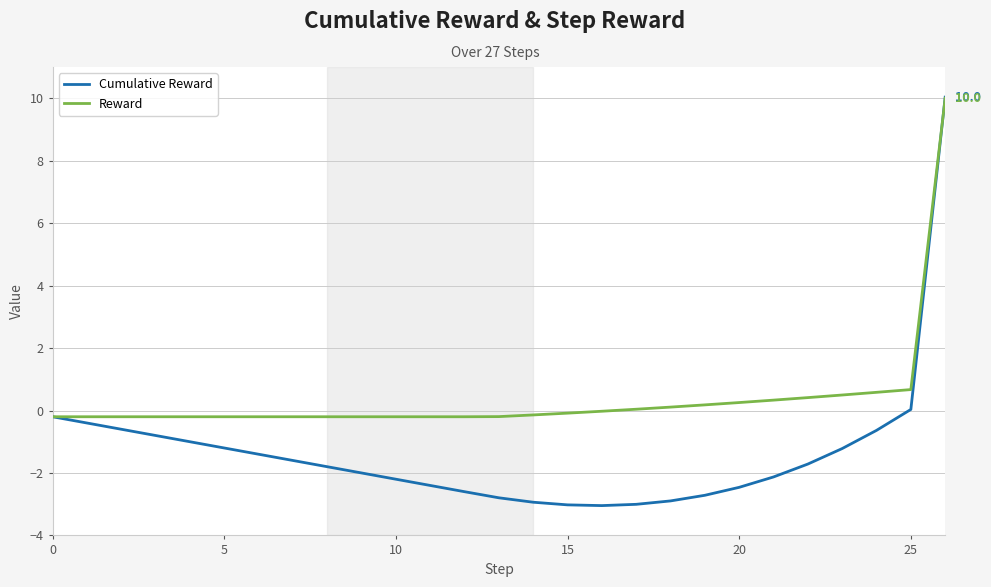

Which series has the widest spread of values?

Cumulative Reward